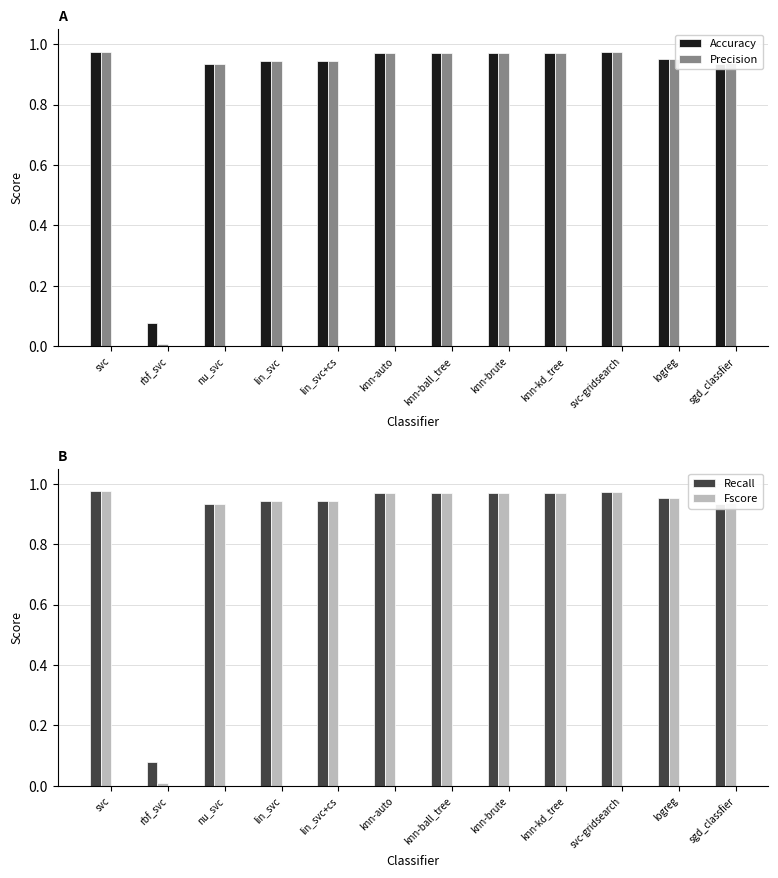

What is the value of the Recall bar at the 6th from the left?

1.0